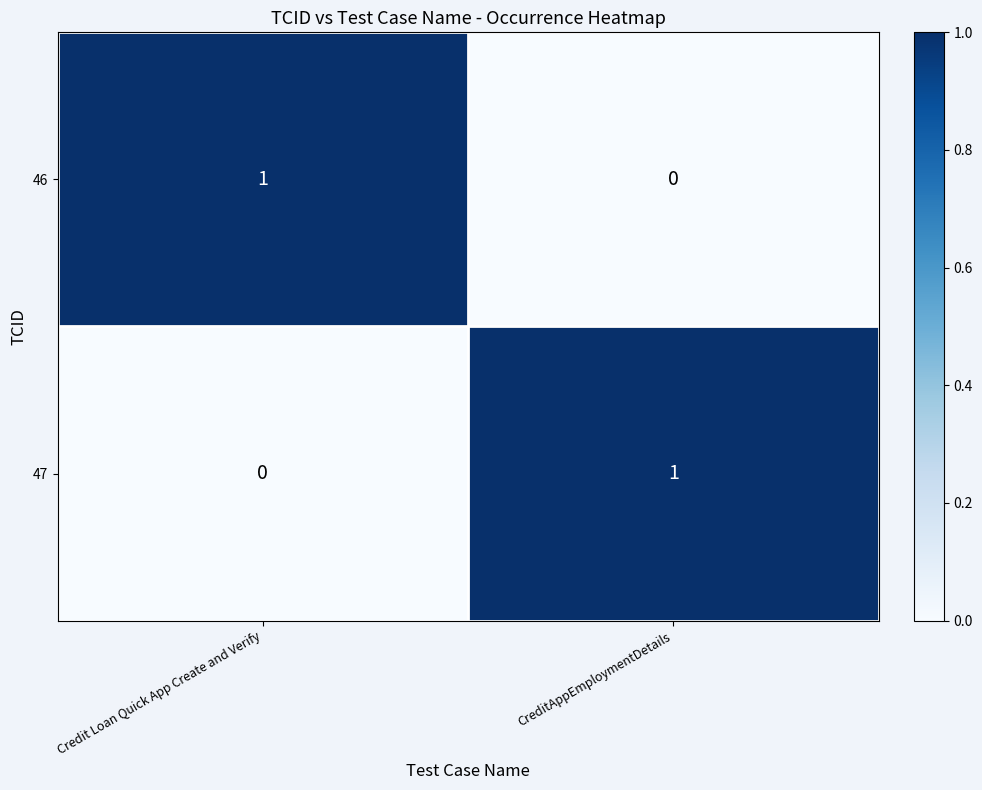

At which label is 47 closest to 0?

Credit Loan Quick App Create and Verify